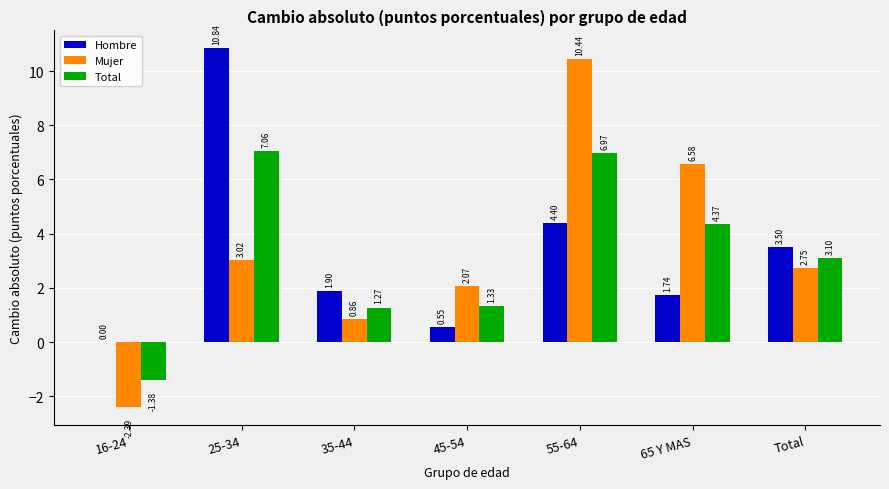

What is the sum of all Hombre values?

22.9